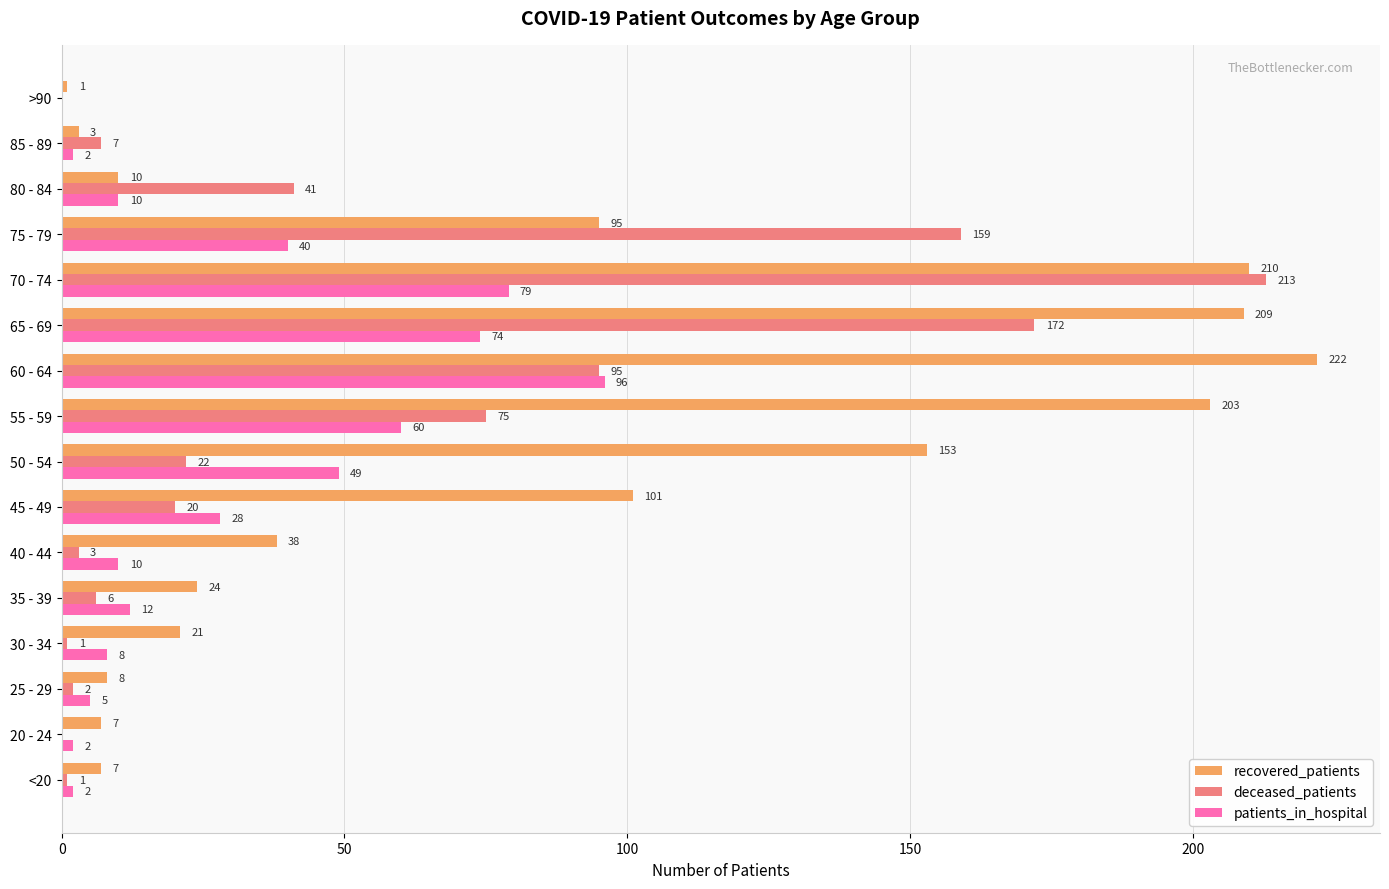

What is the average value of the patients_in_hospital series?

30